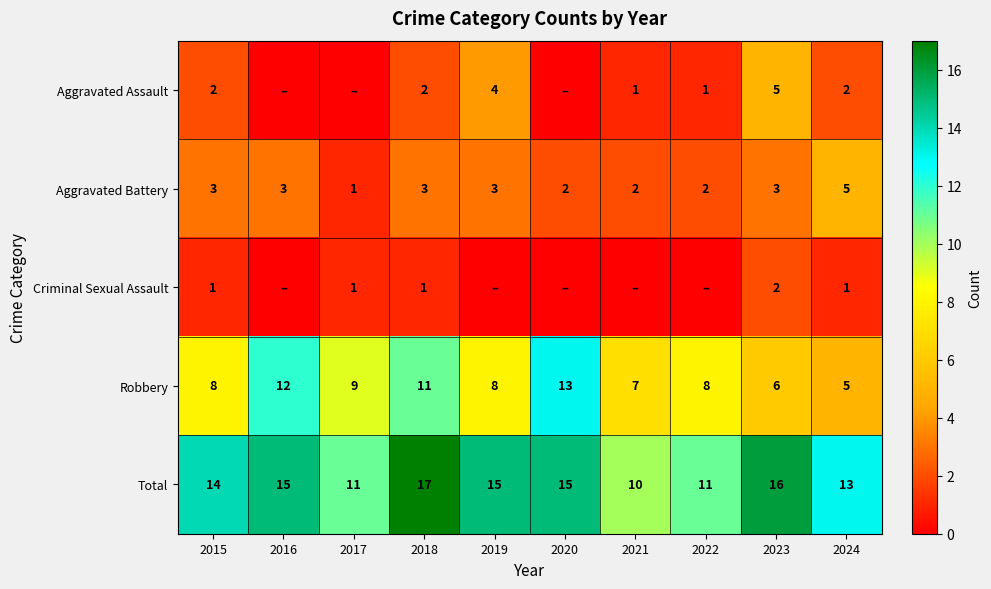

What is the difference between the Total values at 2022 and 2018?

6